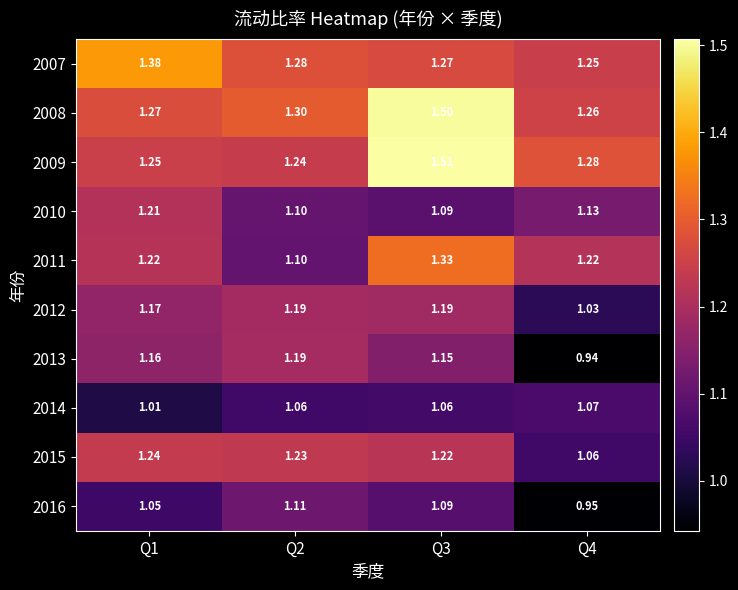

Is the value of 2013 at Q3 greater than the value of 2007 at Q4?

No